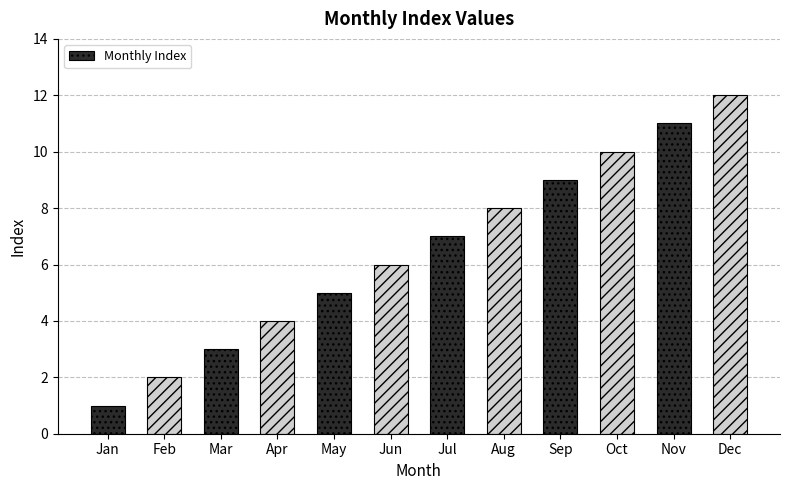

True or false: the data shows 5 at May.

True